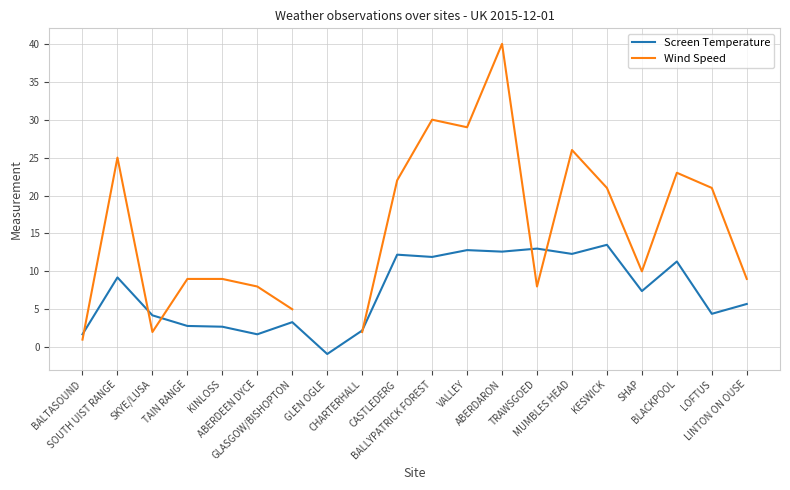

Count the number of data series in this chart.

2